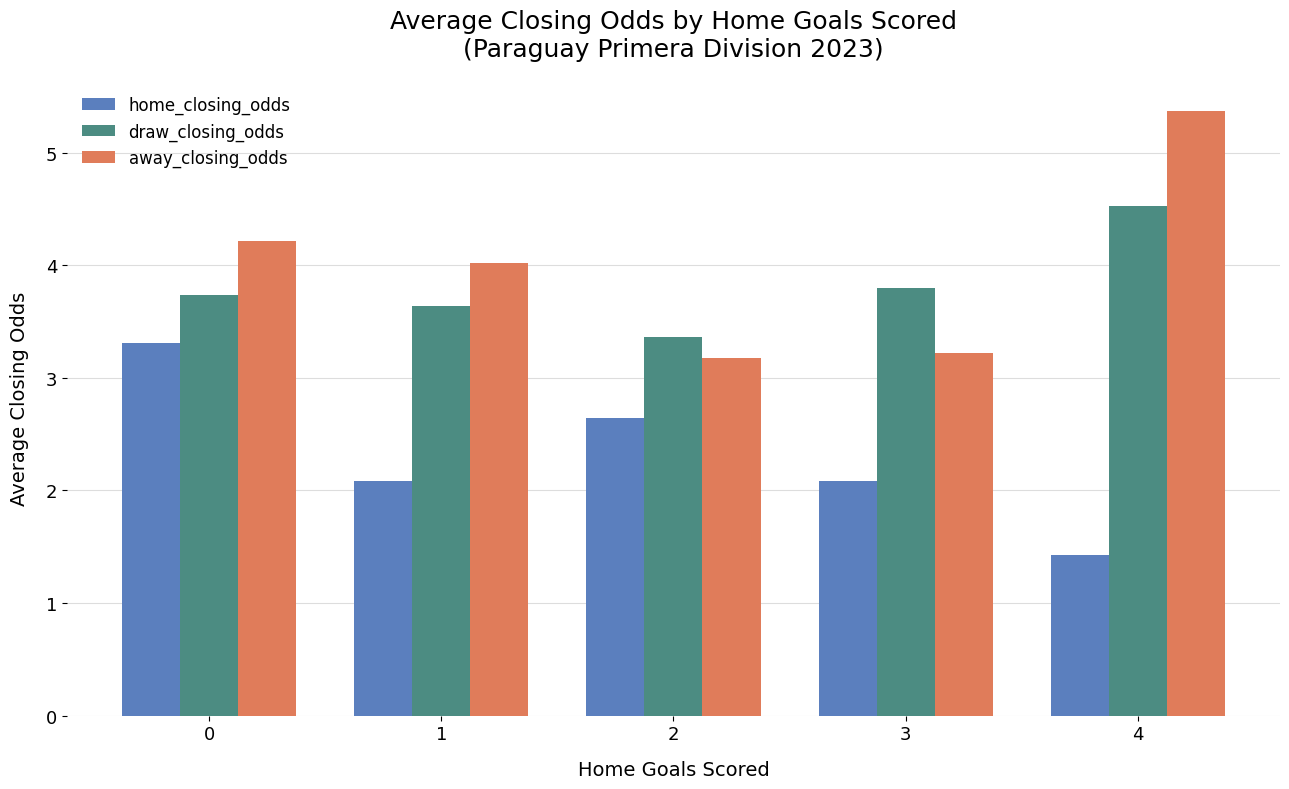

Rank the categories by draw_closing_odds value from lowest to highest.

2, 1, 0, 3, 4